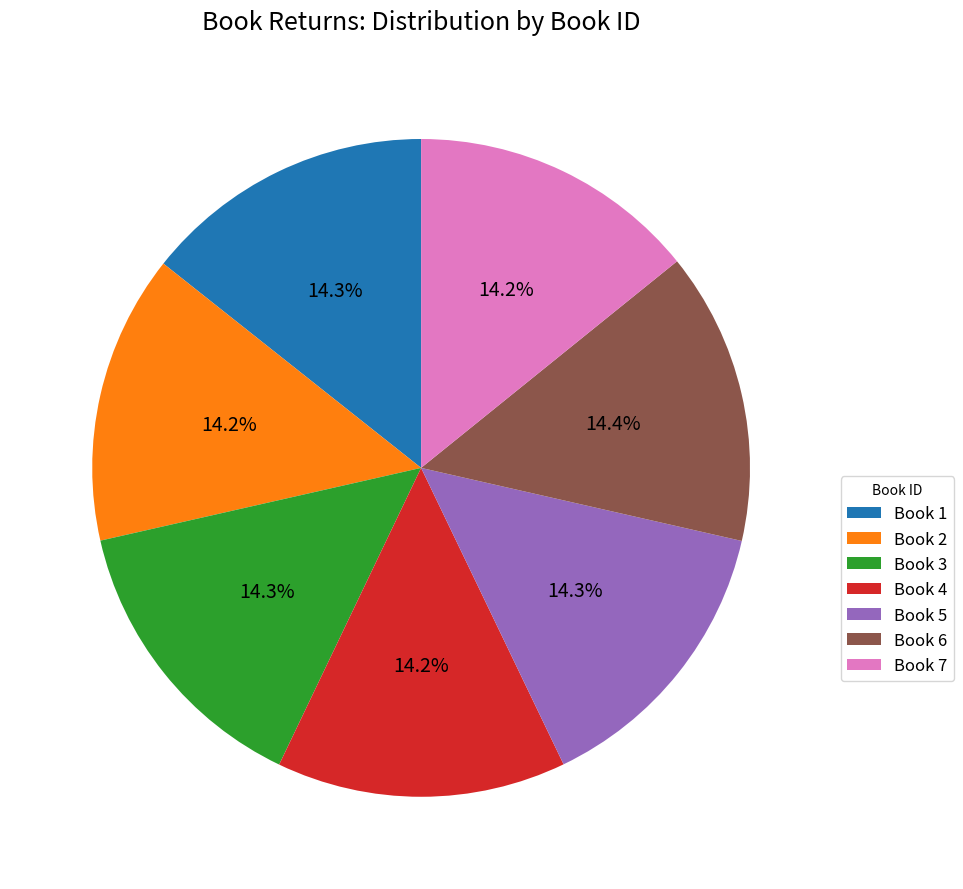

Is there a majority slice in this chart?

No